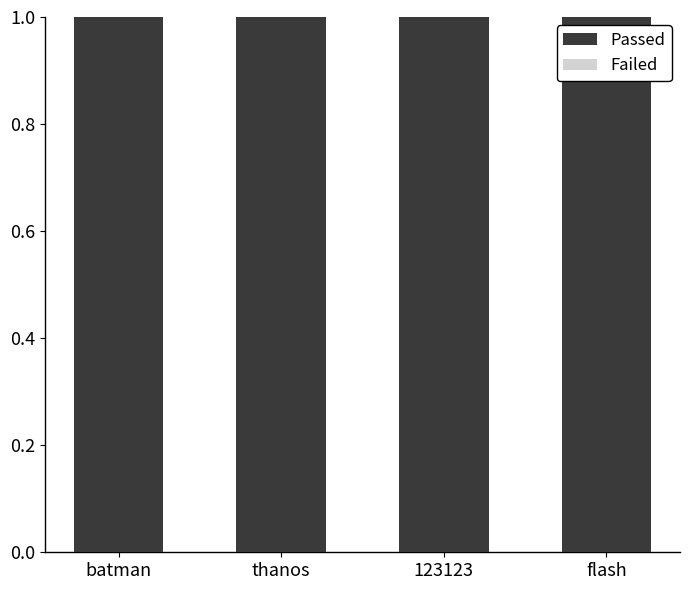

What is the average value of the Passed series?

1